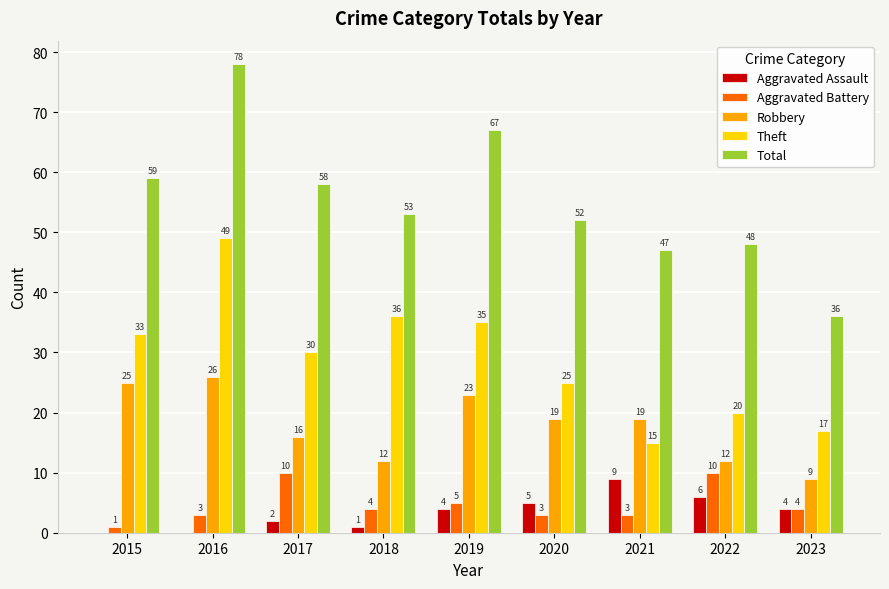

Reading left to right, transcribe all the data shown in this chart.

Aggravated Assault: 0	0	2	1	4	5	9	6	4
Aggravated Battery: 1	3	10	4	5	3	3	10	4
Robbery: 25	26	16	12	23	19	19	12	9
Theft: 33	49	30	36	35	25	15	20	17
Total: 59	78	58	53	67	52	47	48	36